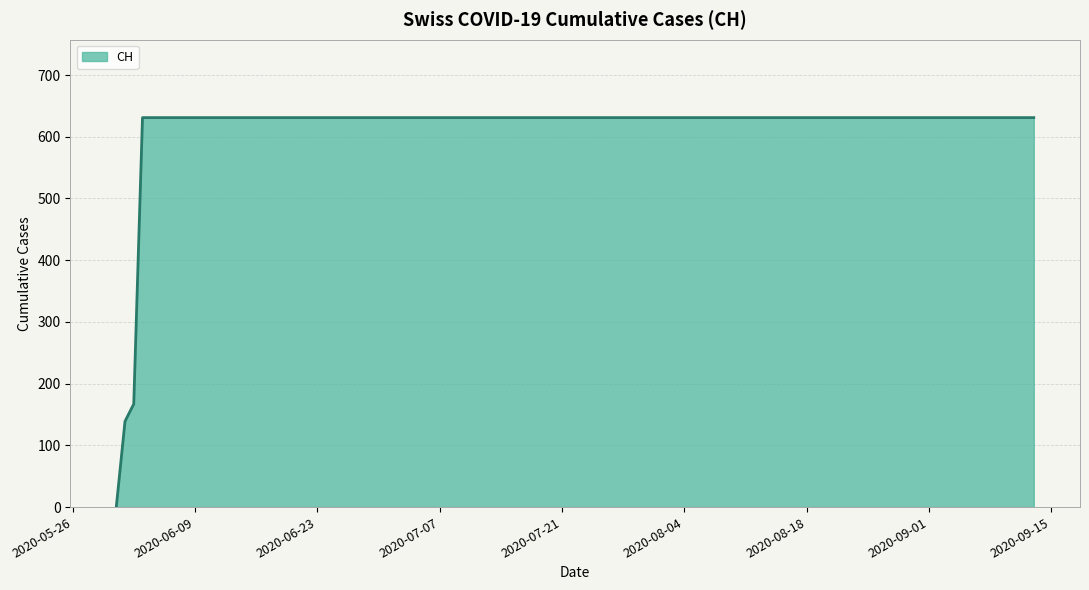

What is the maximum value shown in the chart?

631